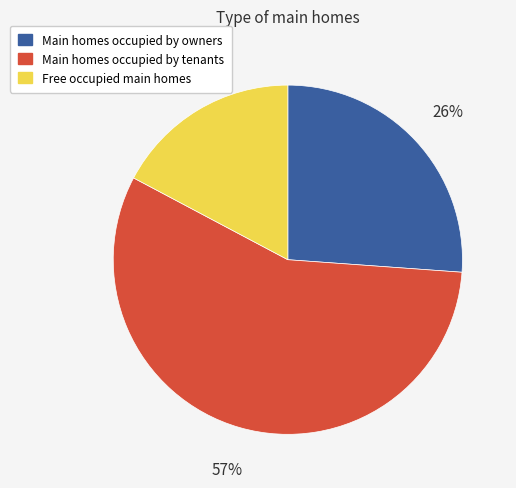

What is the ratio of the value at Main homes occupied by owners to the value at Main homes occupied by tenants?

0.5